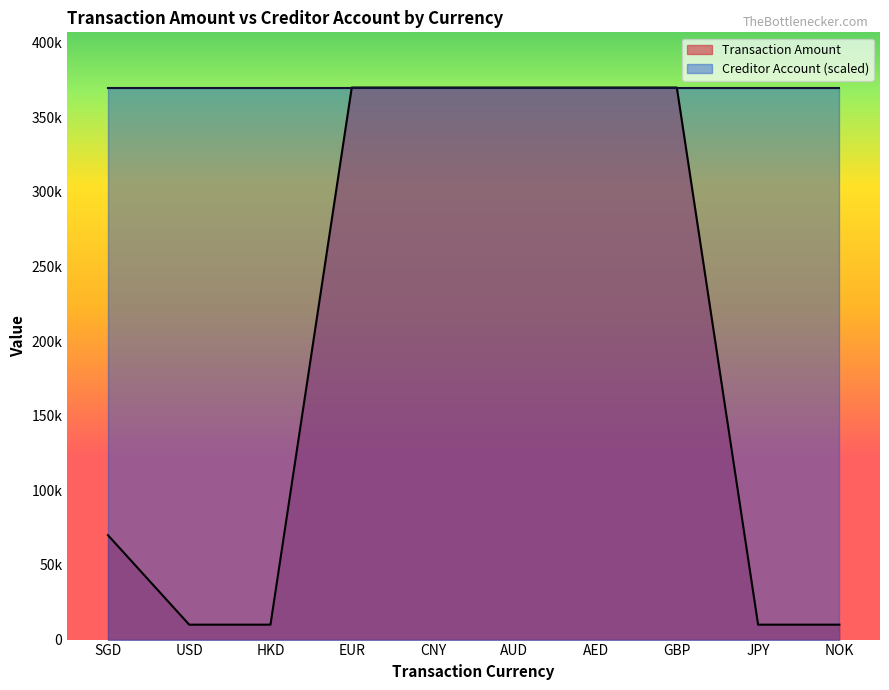

What is the maximum value shown in the chart?

370007.0